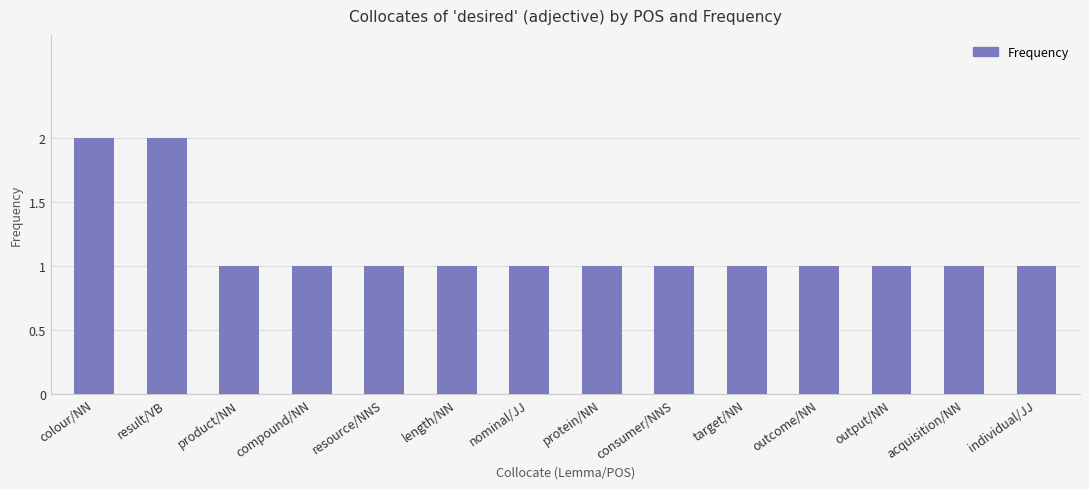

Read the value at target/NN.

1